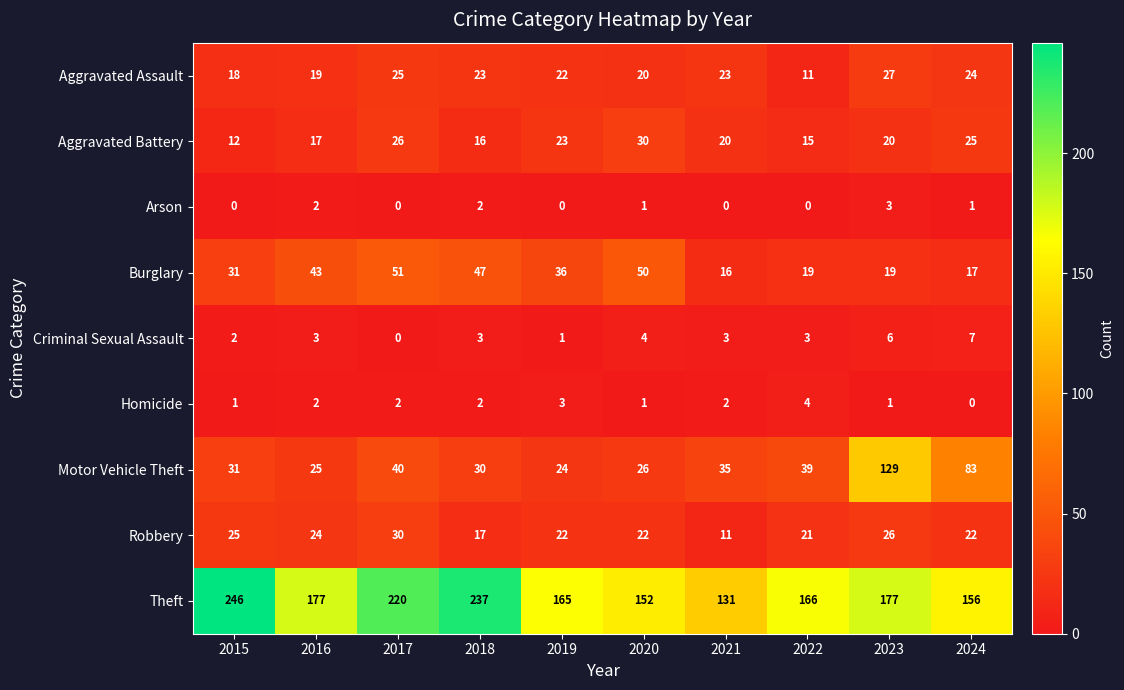

Which series has the largest total across all categories?

Theft